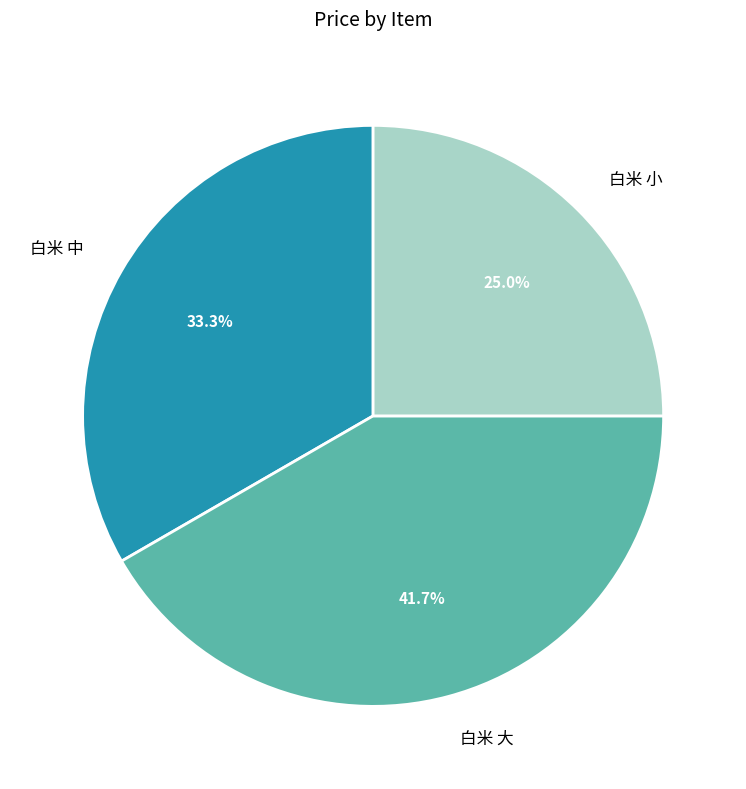

Does 白米 小 represent more than half of the total?

No